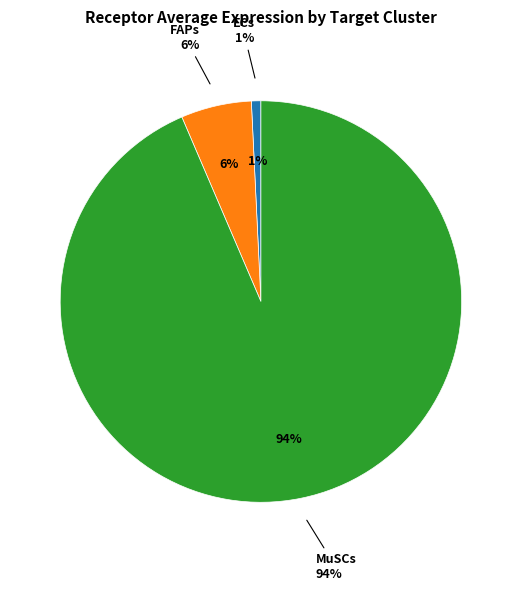

True or false: FAPs accounts for 1% of the total.

False